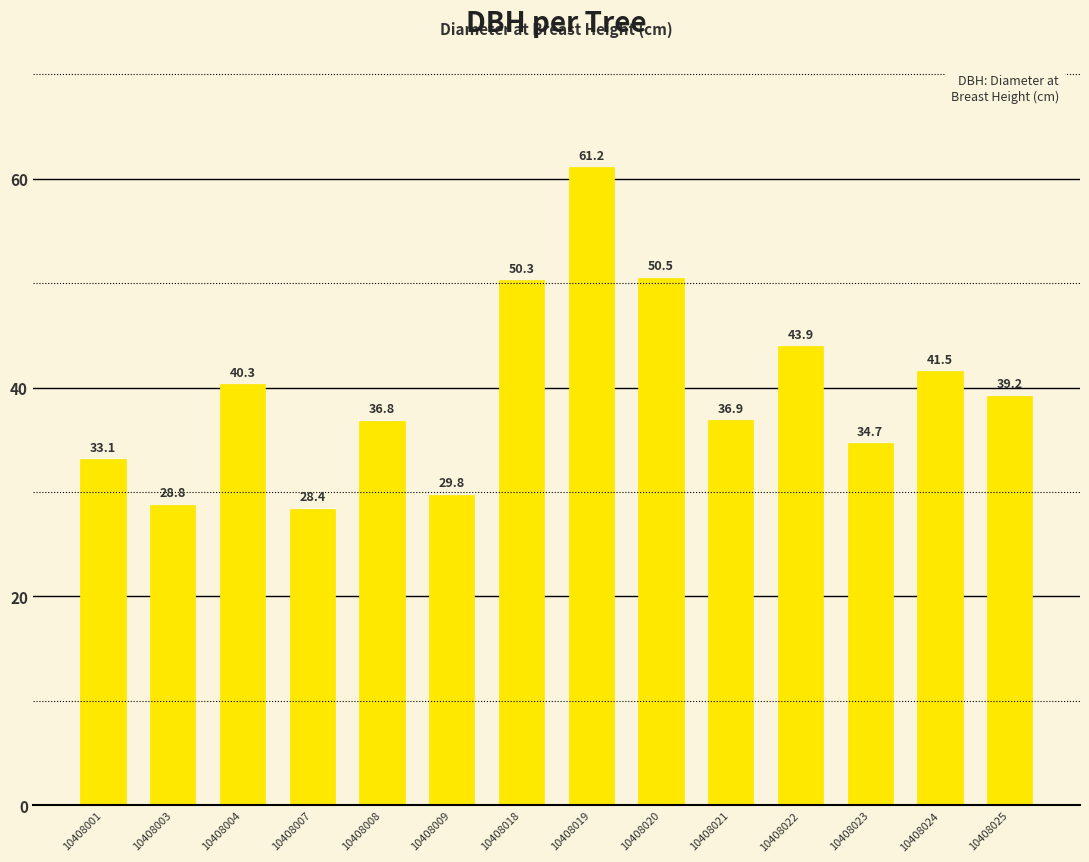

What is the greatest value displayed?

61.2